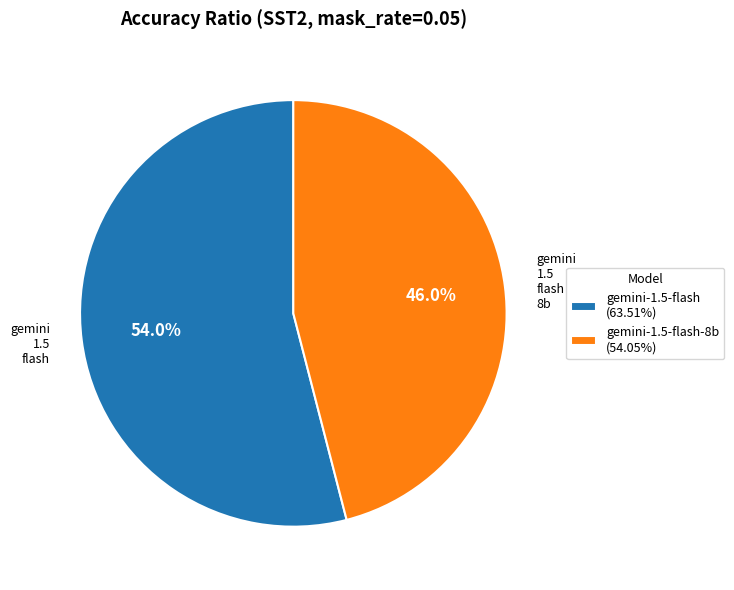

What is the ratio of the value at gemini-1.5-flash (63.51%) to the value at gemini-1.5-flash-8b (54.05%)?

1.2